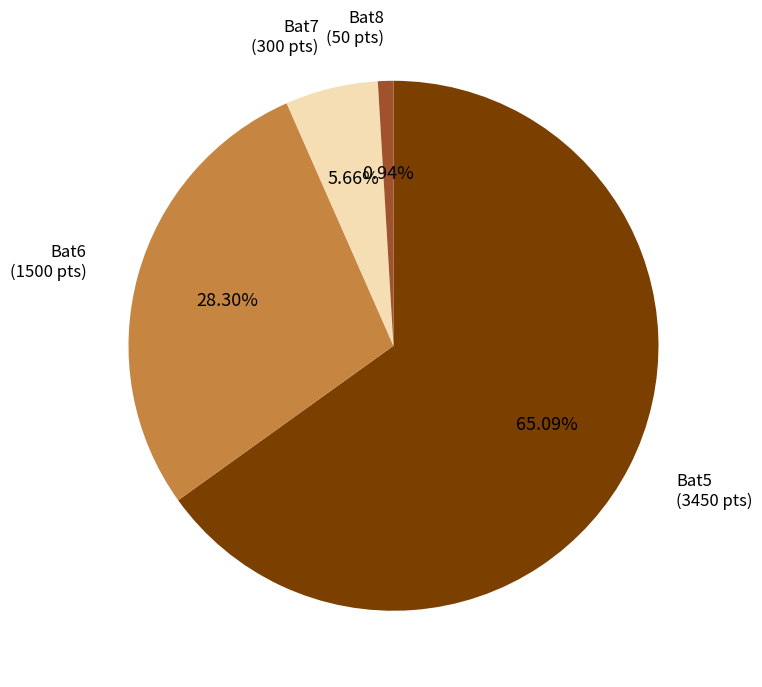

Does any single category account for the majority?

Yes